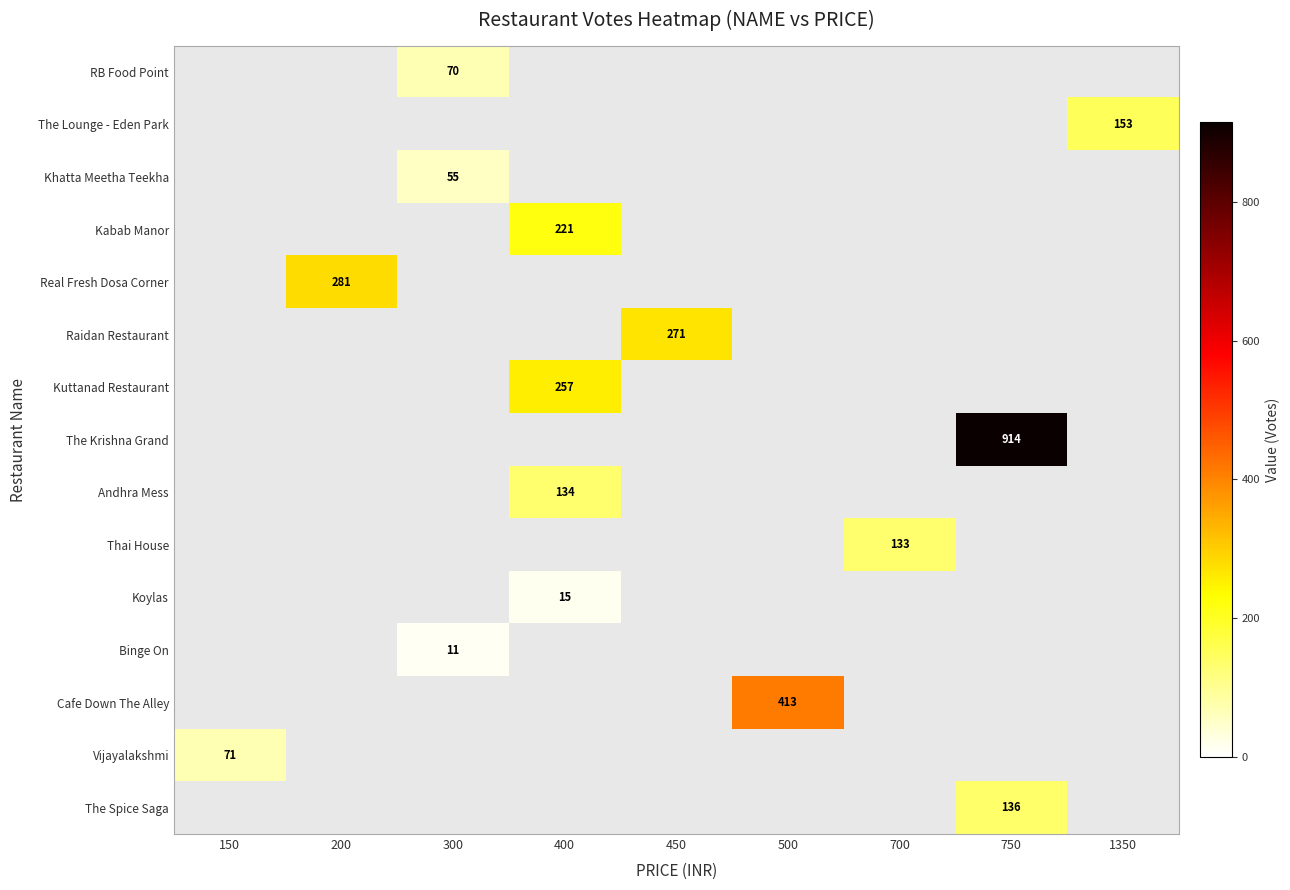

The value of Thai House at 700 is 133. True or false?

True